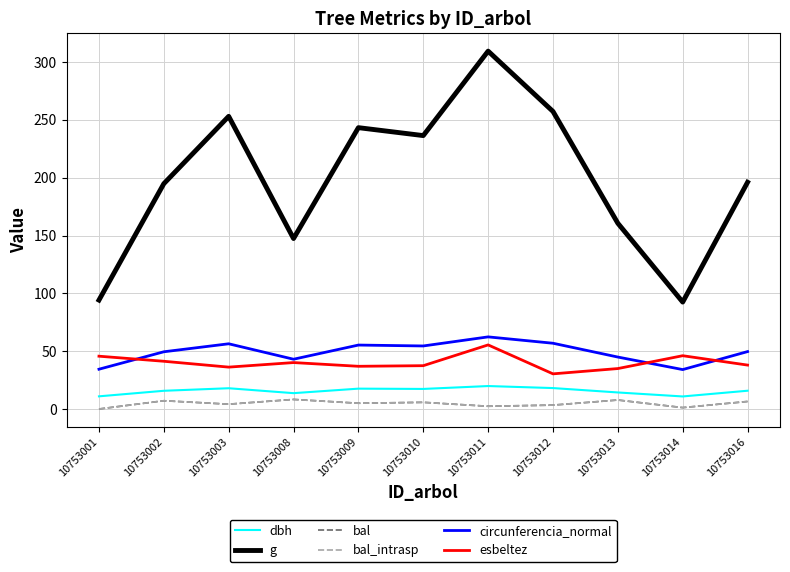

What is the maximum value shown in the chart?

309.5